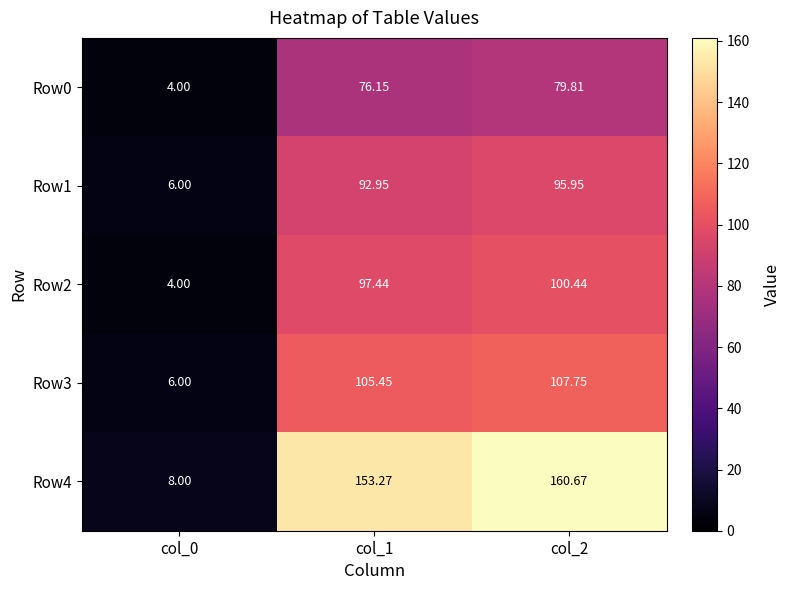

Is the value of Row4 at col_1 greater than the value of Row0 at col_0?

Yes